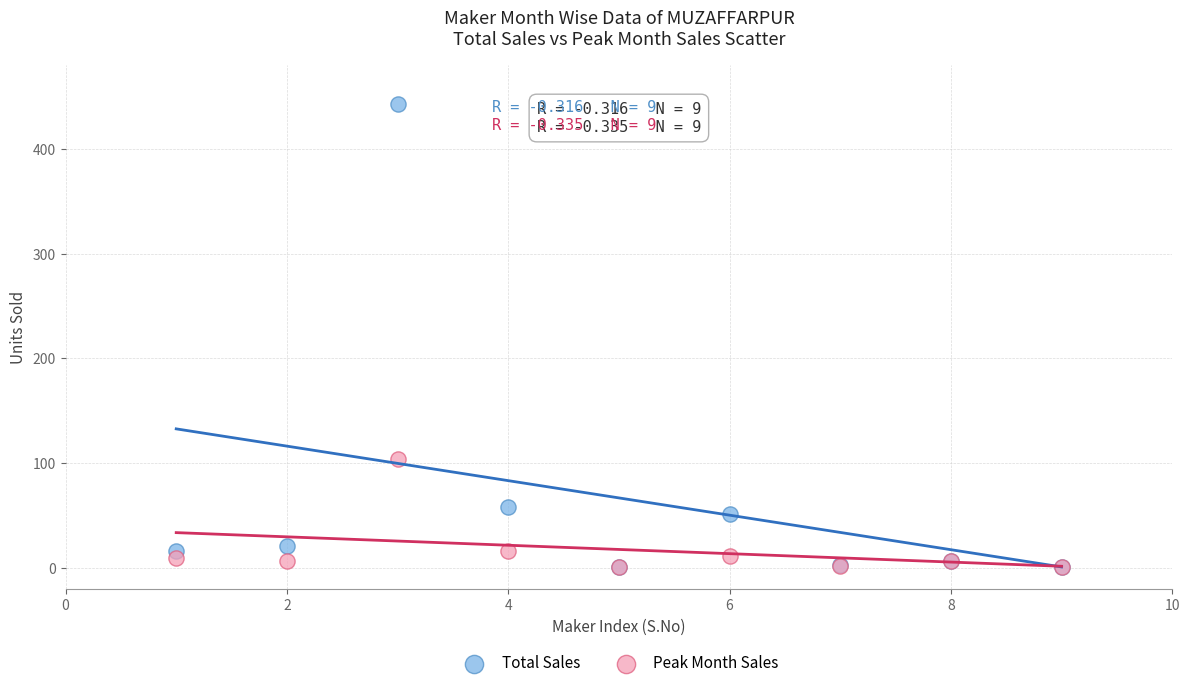

In the Total Sales series, what Y value is closest to 222?

58